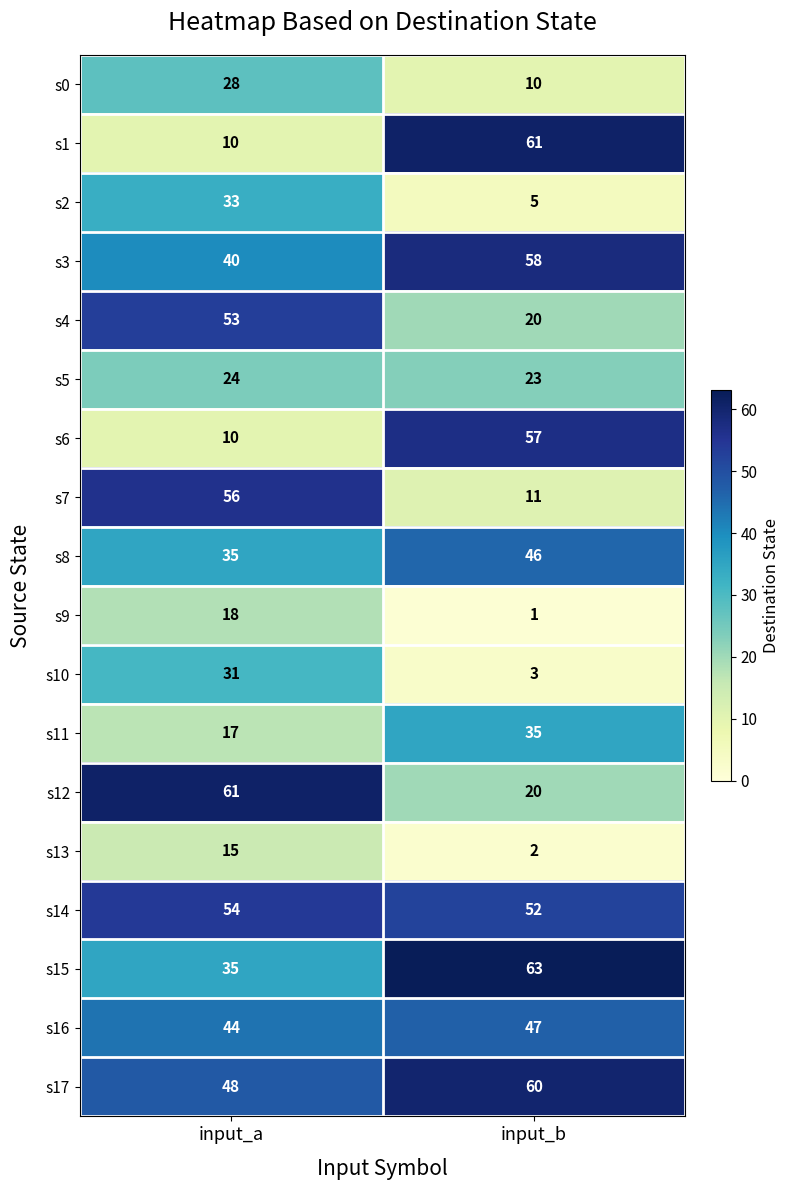

Is the value of s5 at input_b greater than the value of s2 at input_a?

No